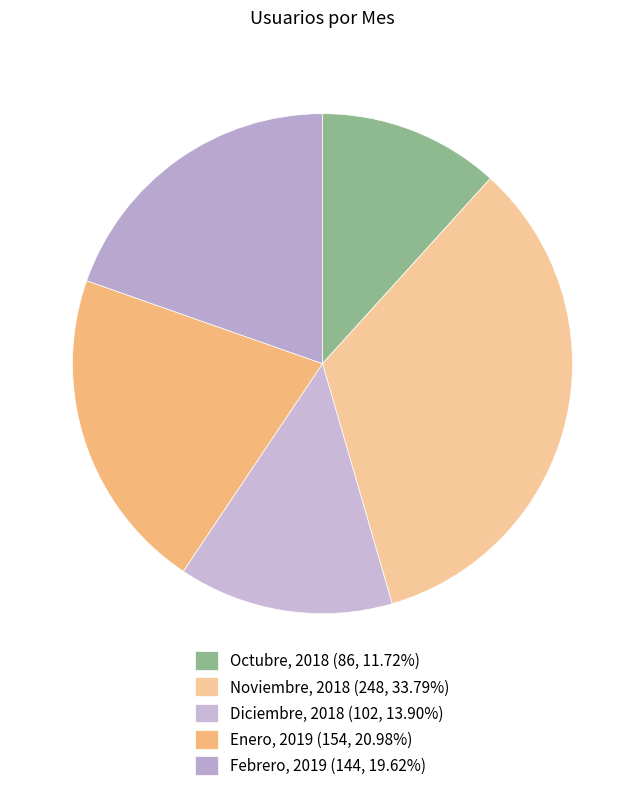

How many segments does this pie chart have?

5